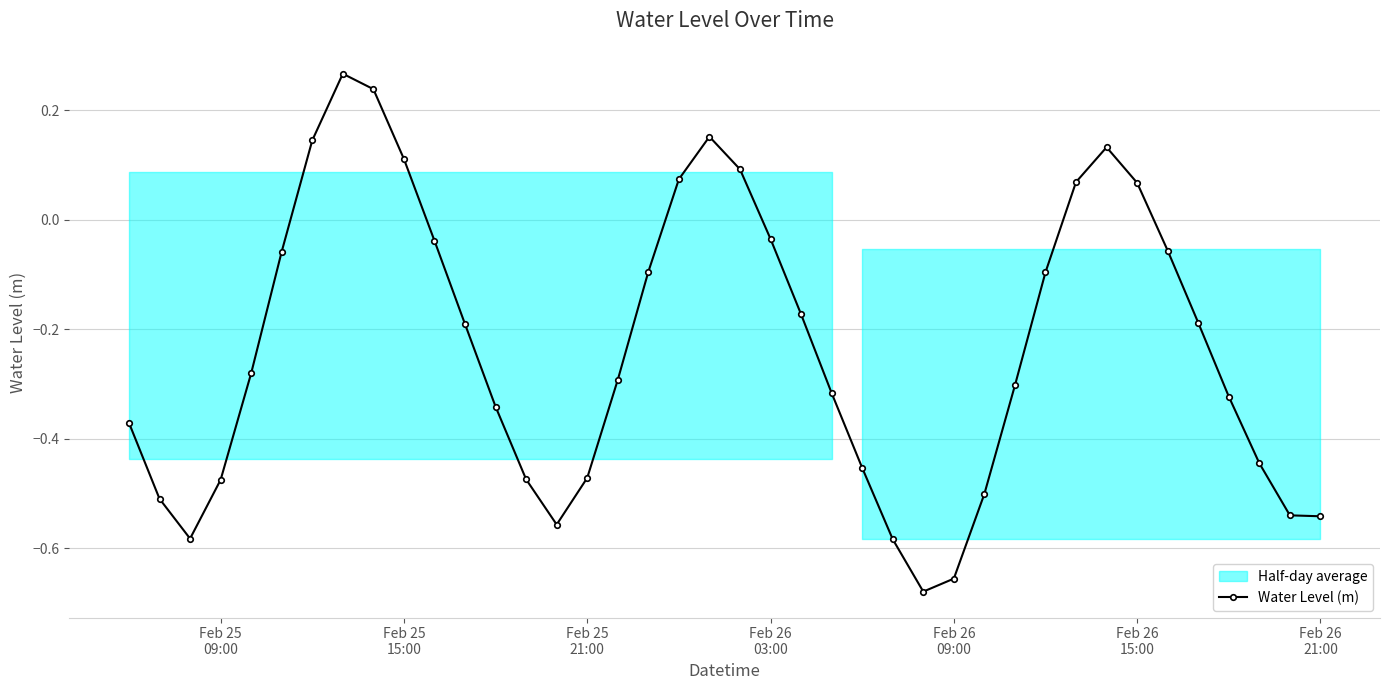

In Water Level (m), how many points are higher than both neighbors (excluding endpoints)?

3